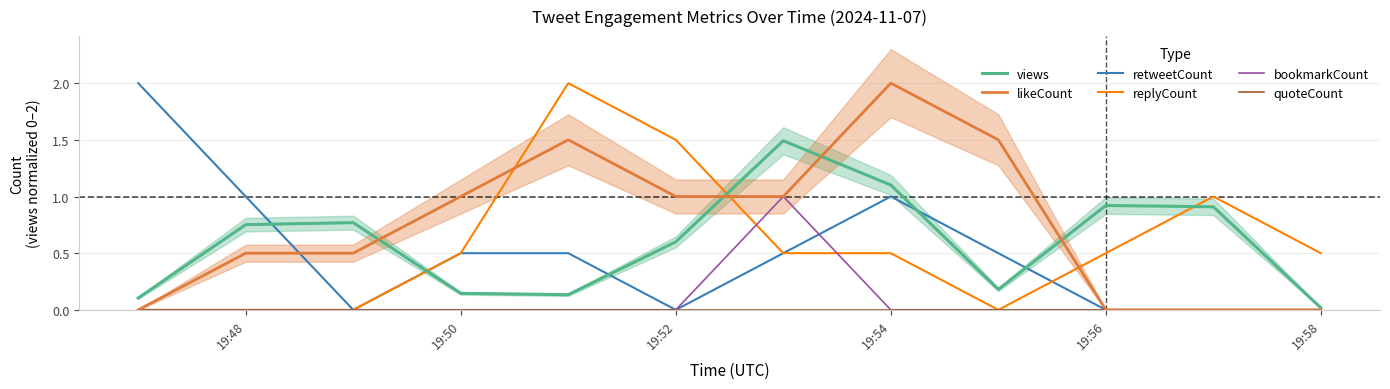

What is the difference between the views values at 19:58 and 19:54?

1.1